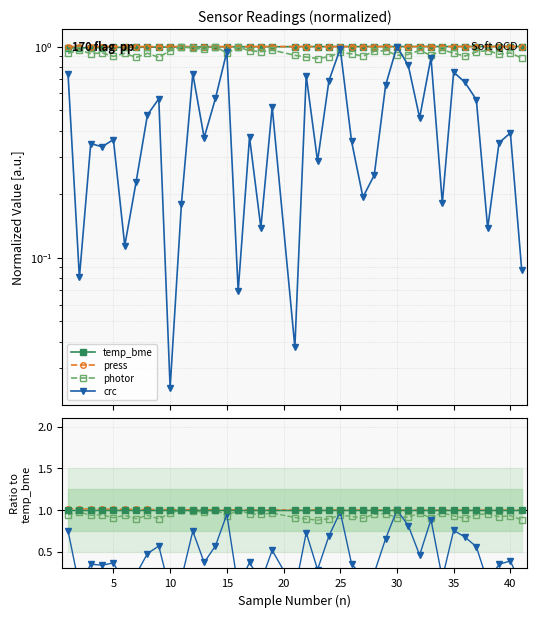

After their last crossing, which series has the higher values: temp_bme or crc?

temp_bme